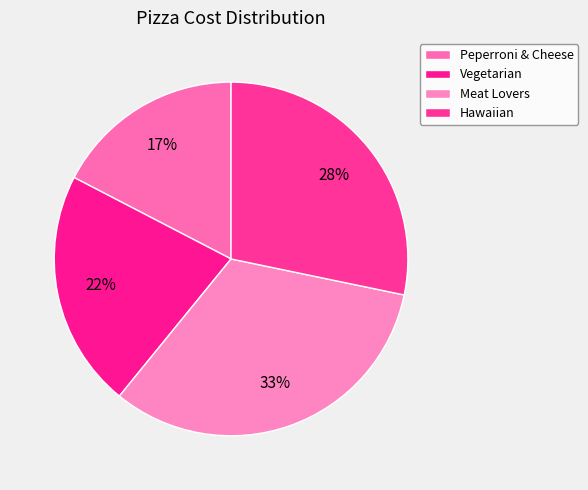

Does any single category account for the majority?

No